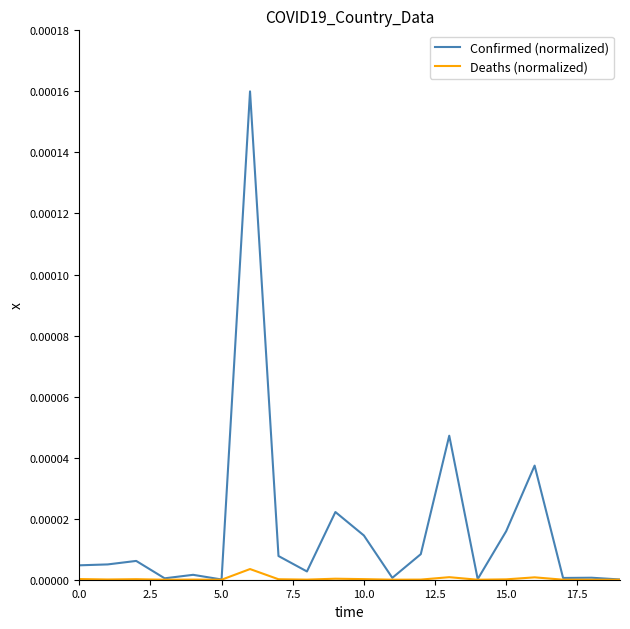

List the series in order of their peak value, highest first.

Confirmed (normalized), Deaths (normalized)